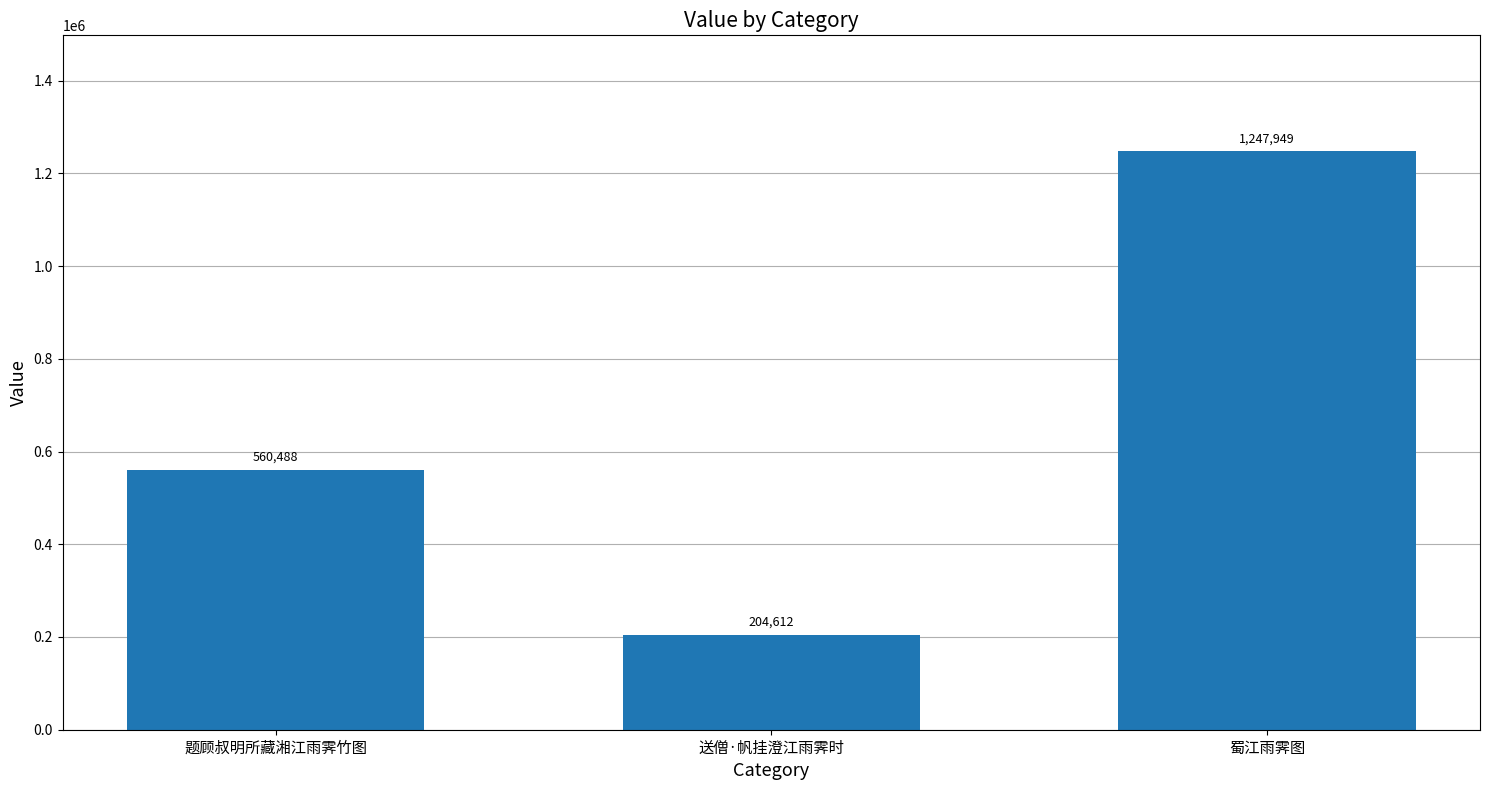

The value at 题顾叔明所藏湘江雨霁竹图 is 159629. True or false?

False